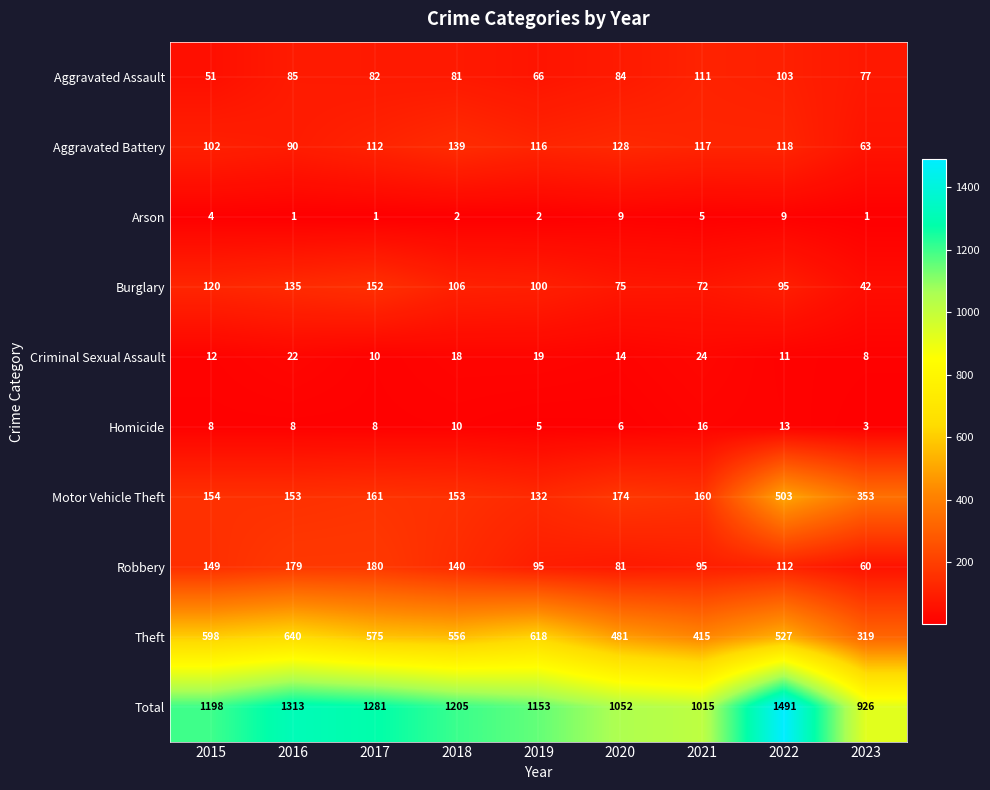

What is the greatest value displayed?

1491